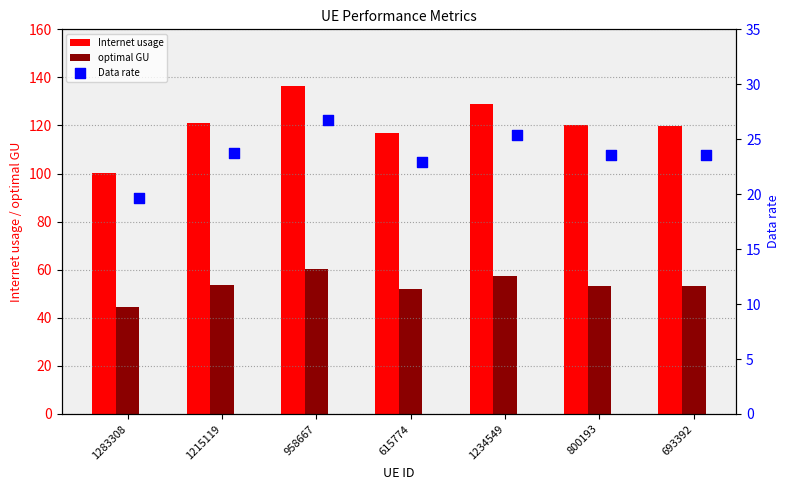

Is the value of Internet usage at 958667 greater than the value of optimal GU at 1234549?

Yes